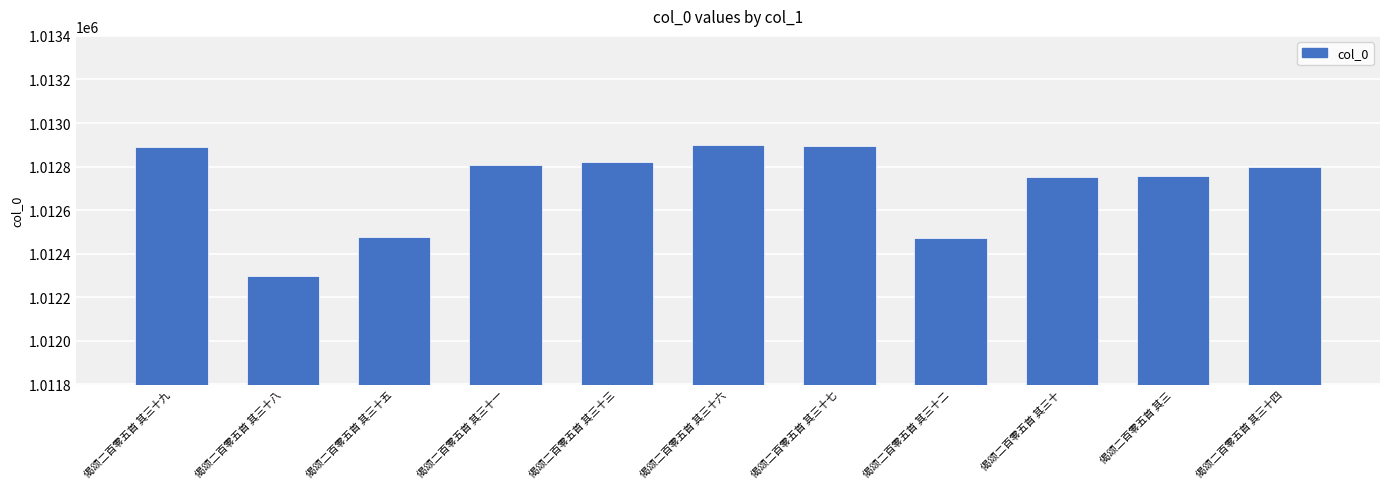

What is the label of the 3rd bar from the right?

偈颂二百零五首 其三十